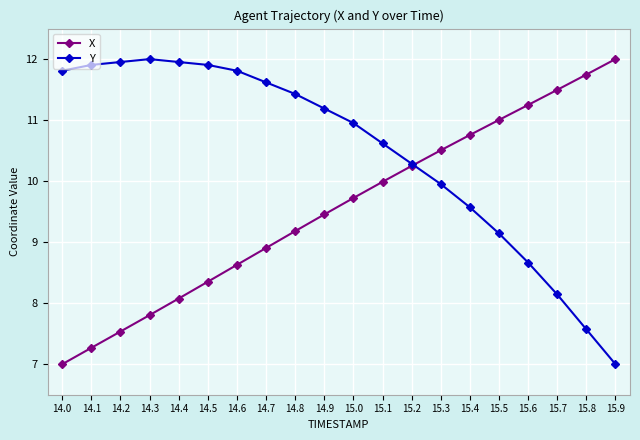

Where does the Y series first go above 11?

14.0